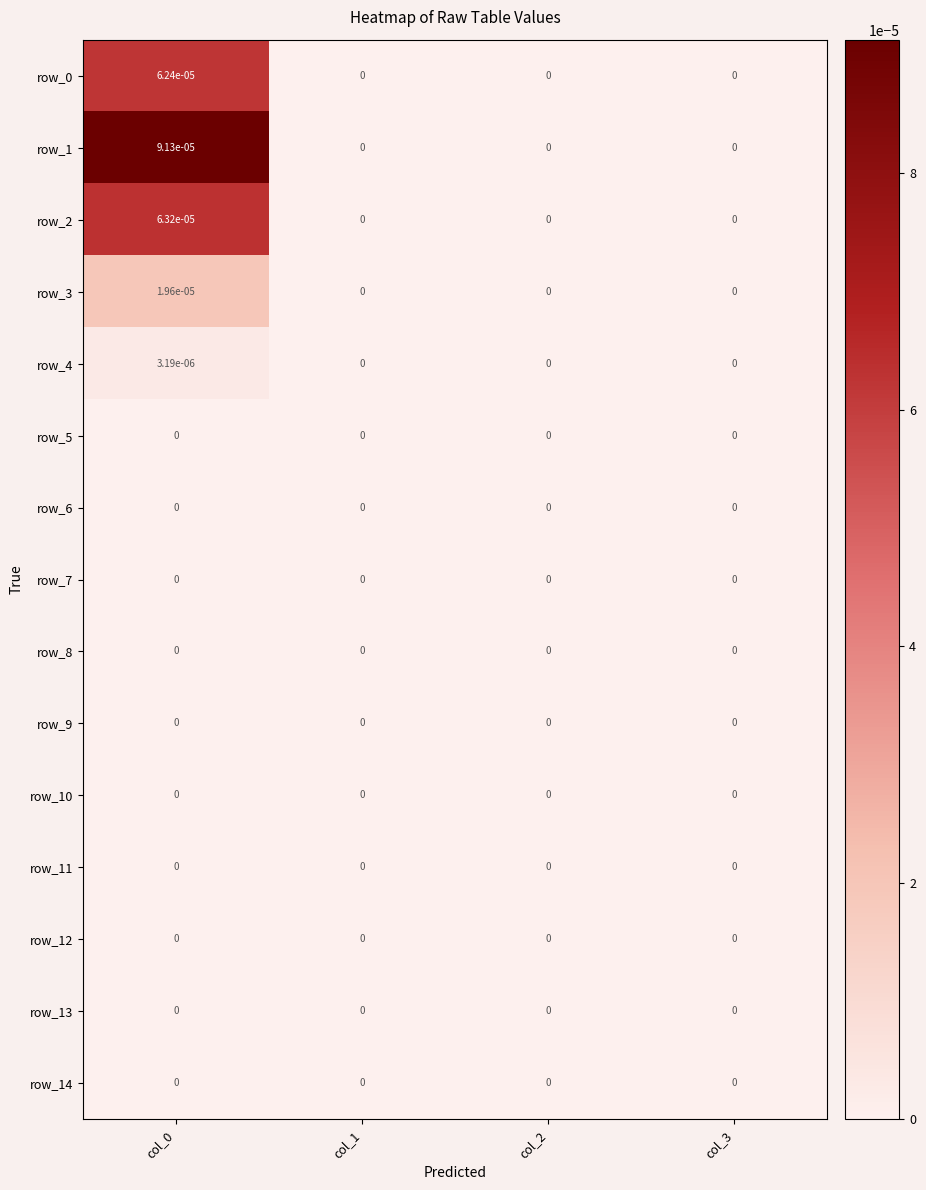

The value of row_11 at col_3 is 0.0. True or false?

True